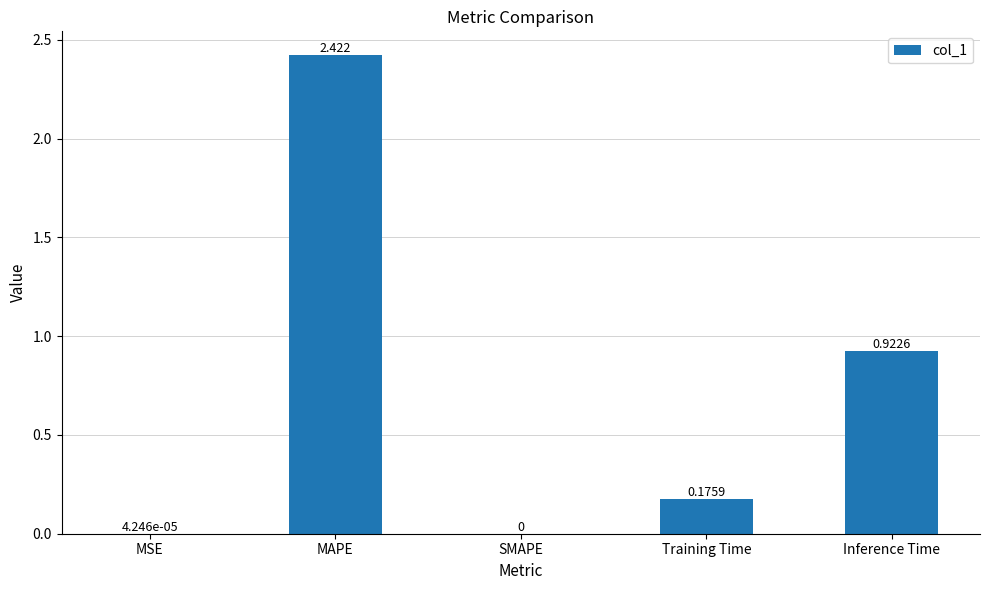

How many values are above zero?

4